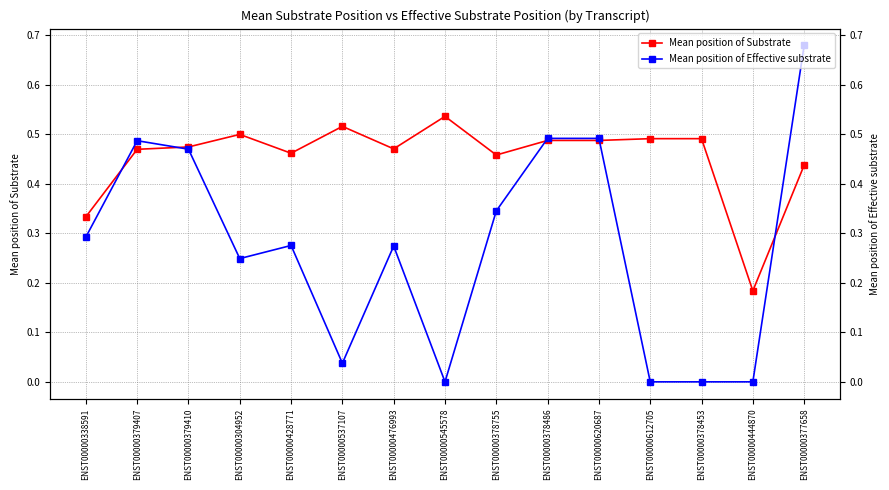

Reading left to right, list all the values displayed in this chart.

Mean position of Substrate: 0.3	0.5	0.5	0.5	0.5	0.5	0.5	0.5	0.5	0.5	0.5	0.5	0.5	0.2	0.4
Mean position of Effective substrate: 0.3	0.5	0.5	0.2	0.3	0.0	0.3	0.0	0.3	0.5	0.5	0.0	0.0	0.0	0.7